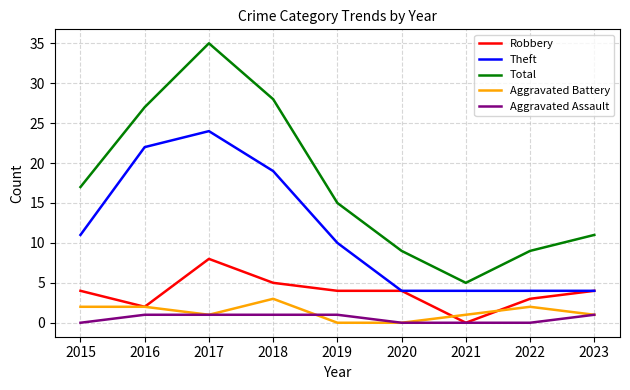

Is the value of Robbery at 2018 greater than the value of Total at 2018?

No